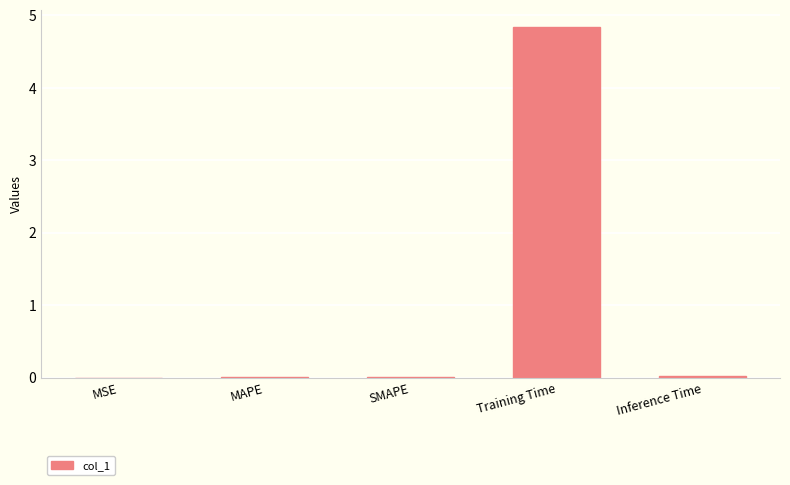

What is the sum of all values?

4.9